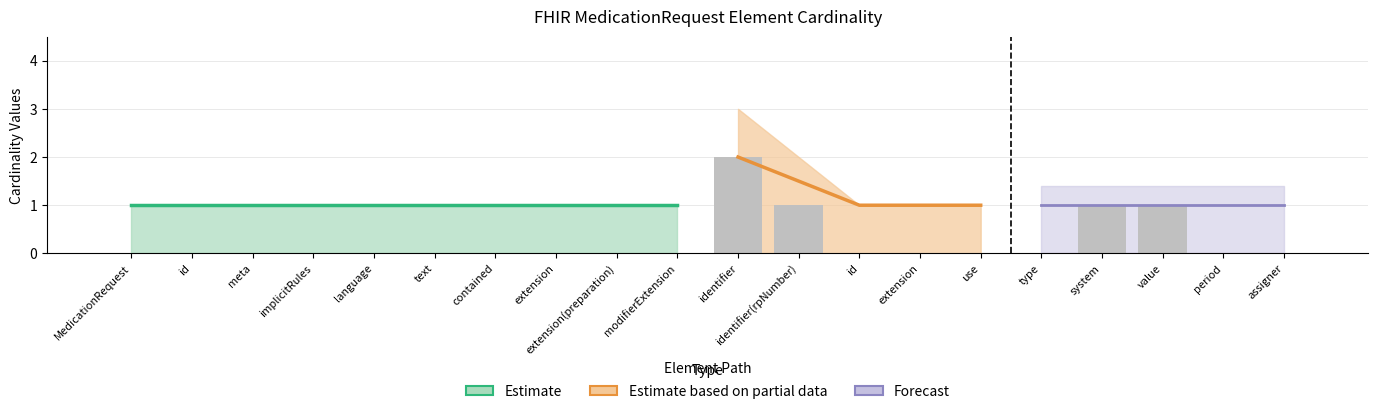

Reading left to right, transcribe all the data shown in this chart.

0	0	0	0	0	0	0	0	0	0	2	1	0	0	0	0	1	1	0	0